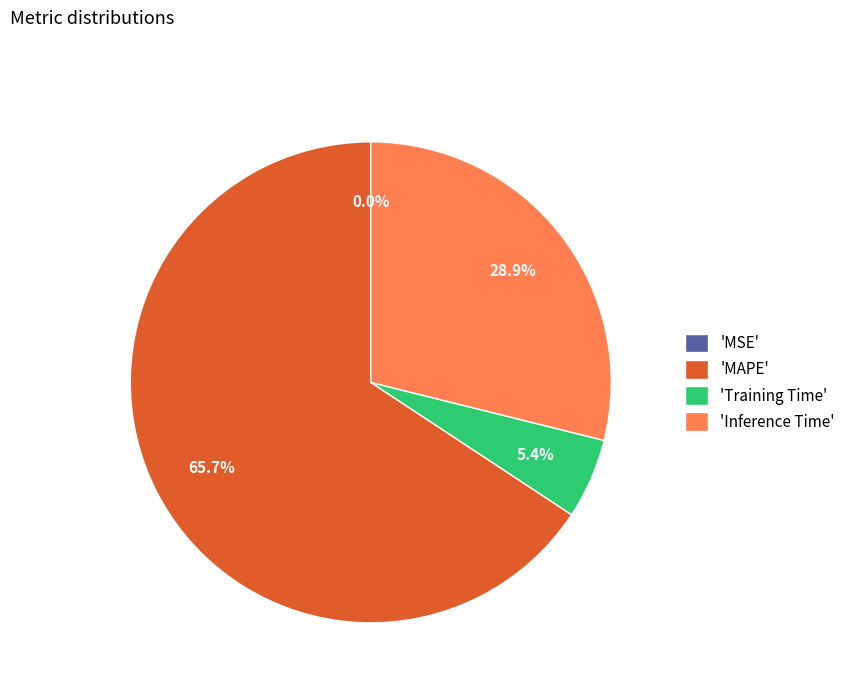

Which has a higher value, 'MAPE' or 'Inference Time'?

'MAPE'